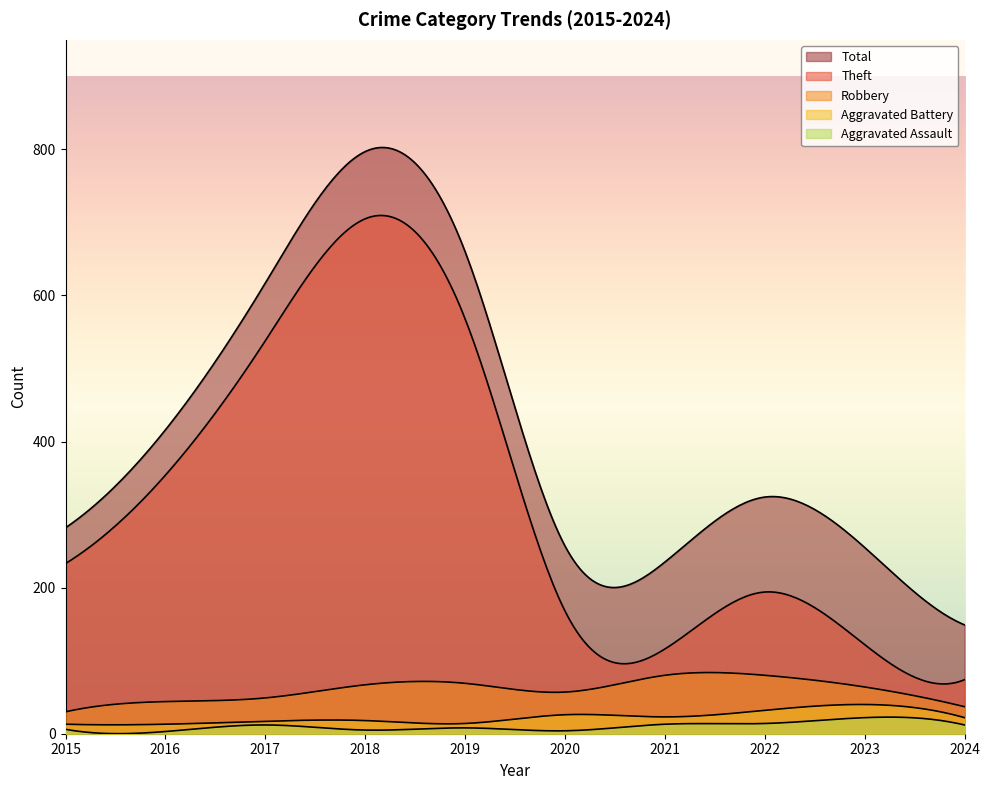

Does the chart display data point markers on the line(s)?

No